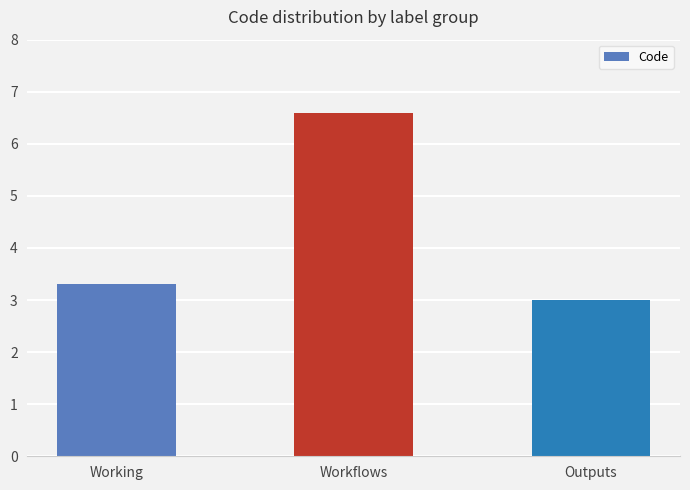

Is it true that the value at Workflows is 1.4?

False